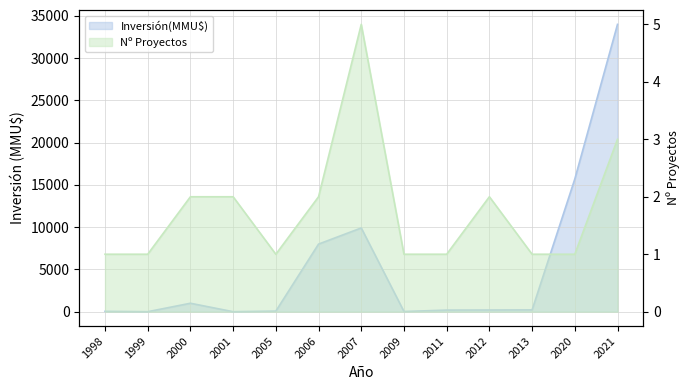

How many data points are above 200?

6